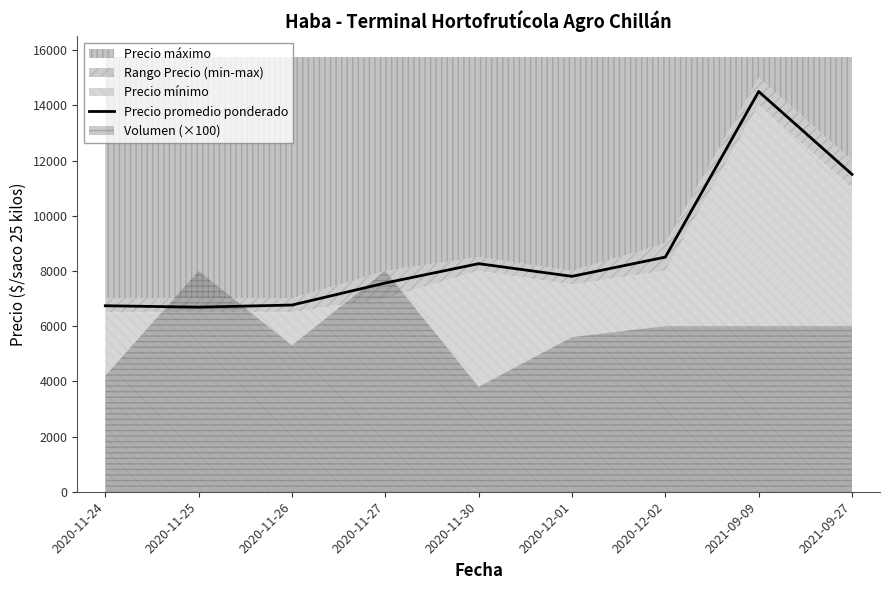

Reading right to left, what are all the values shown in this chart?

11500	14500	8500	7804	8263	7562	6764	6688	6738